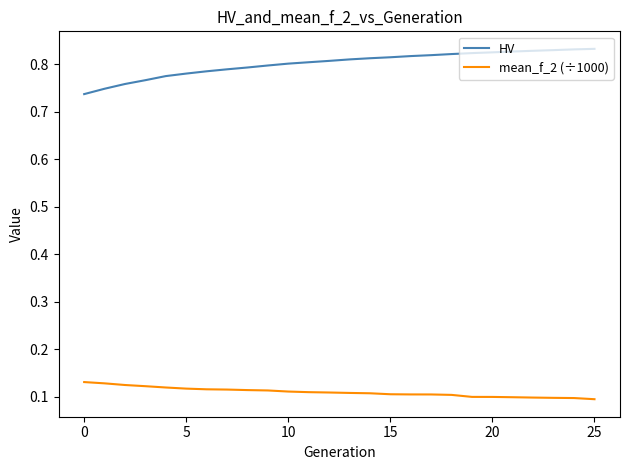

How many lines are shown in the chart?

2